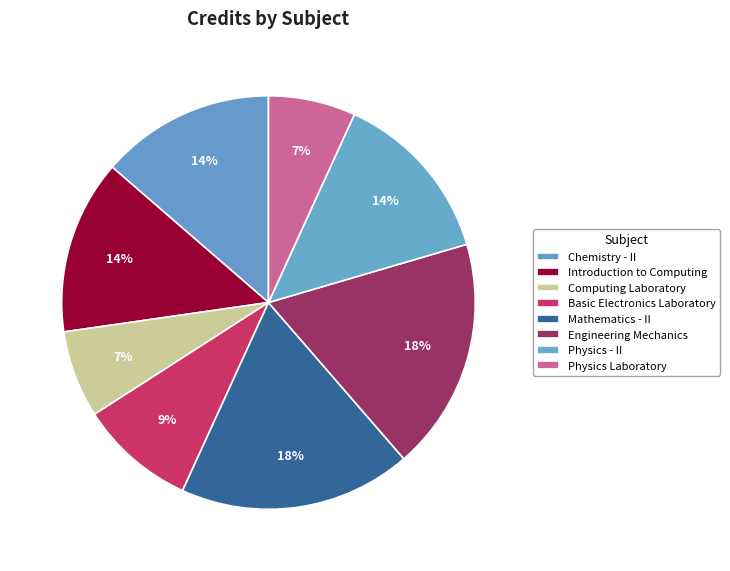

Between Chemistry - II and Computing Laboratory, which is larger?

Chemistry - II